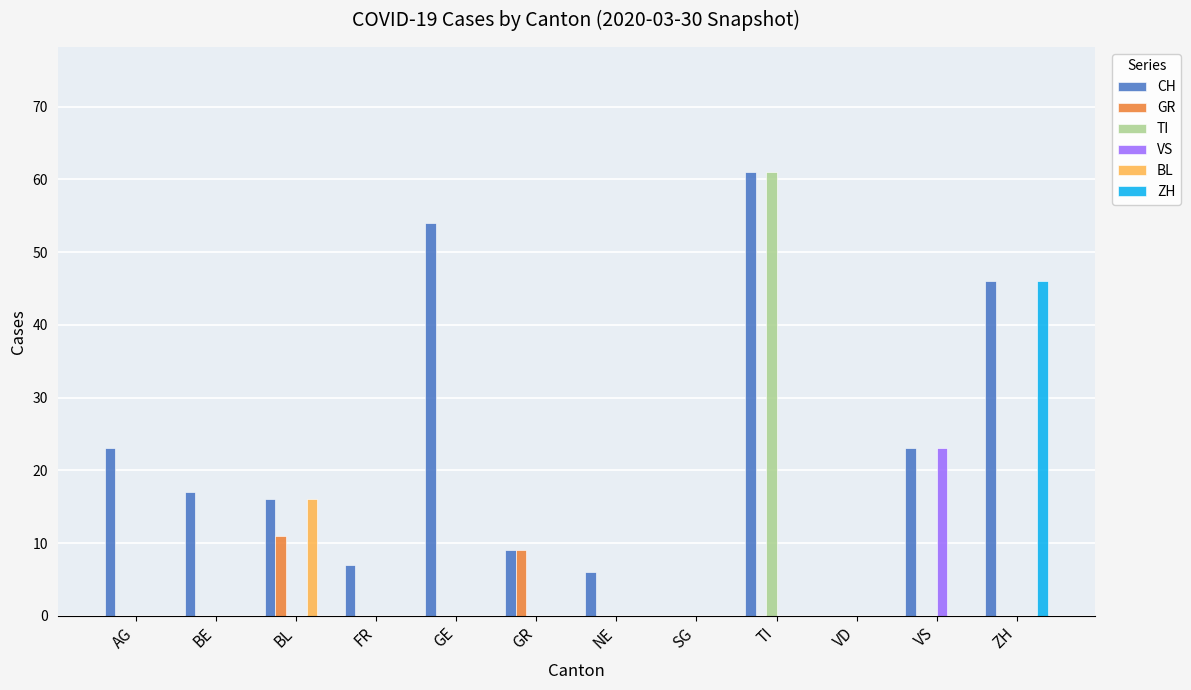

Reading right to left, transcribe all the data shown in this chart.

CH: ZH=46	VS=23	VD=0	TI=61	SG=0	NE=6	GR=9	GE=54	FR=7	BL=16	BE=17	AG=23
GR: ZH=0	VS=0	VD=0	TI=0	SG=0	NE=0	GR=9	GE=0	FR=0	BL=11	BE=0	AG=0
TI: ZH=0	VS=0	VD=0	TI=61	SG=0	NE=0	GR=0	GE=0	FR=0	BL=0	BE=0	AG=0
VS: ZH=0	VS=23	VD=0	TI=0	SG=0	NE=0	GR=0	GE=0	FR=0	BL=0	BE=0	AG=0
BL: ZH=0	VS=0	VD=0	TI=0	SG=0	NE=0	GR=0	GE=0	FR=0	BL=16	BE=0	AG=0
ZH: ZH=46	VS=0	VD=0	TI=0	SG=0	NE=0	GR=0	GE=0	FR=0	BL=0	BE=0	AG=0